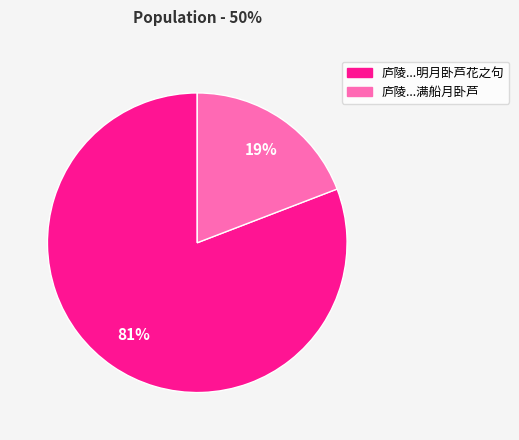

What is the majority slice?

庐陵...明月卧芦花之句